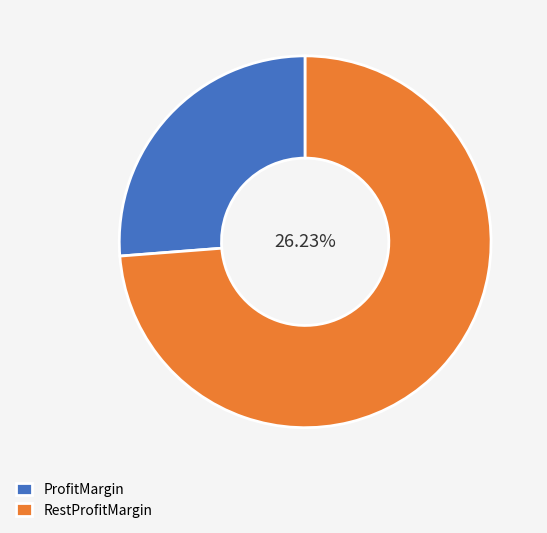

What percentage is the 5811 slice, to the nearest percent?

26%